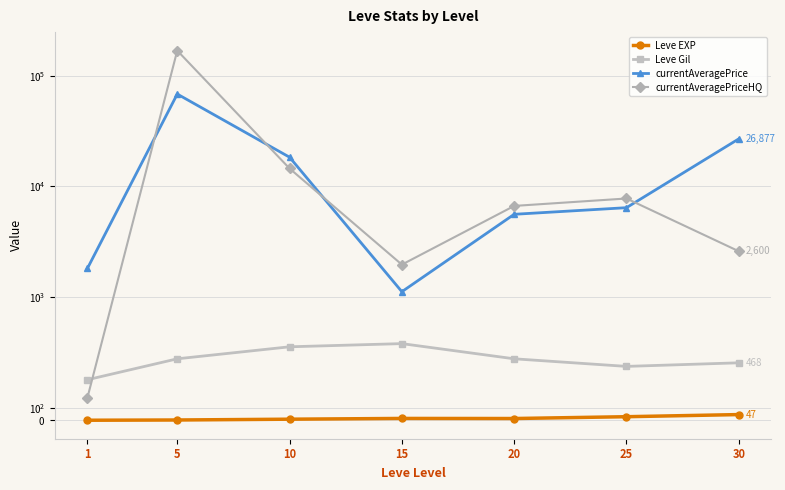

Between 20 and 5, which is larger?

20